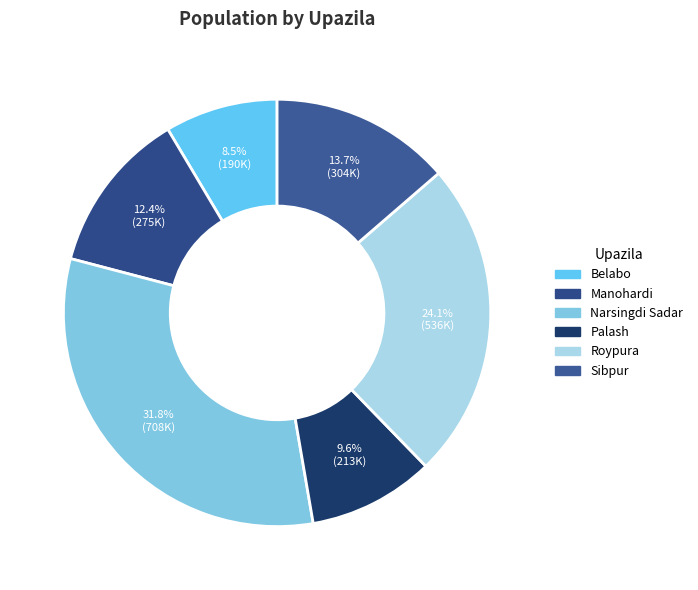

Rank the categories by value from lowest to highest.

Belabo, Palash, Manohardi, Sibpur, Roypura, Narsingdi Sadar